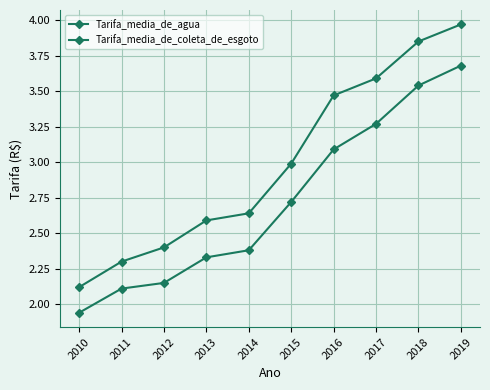

What is the value of the Tarifa_media_de_coleta_de_esgoto point at the 2nd from the left?

2.1